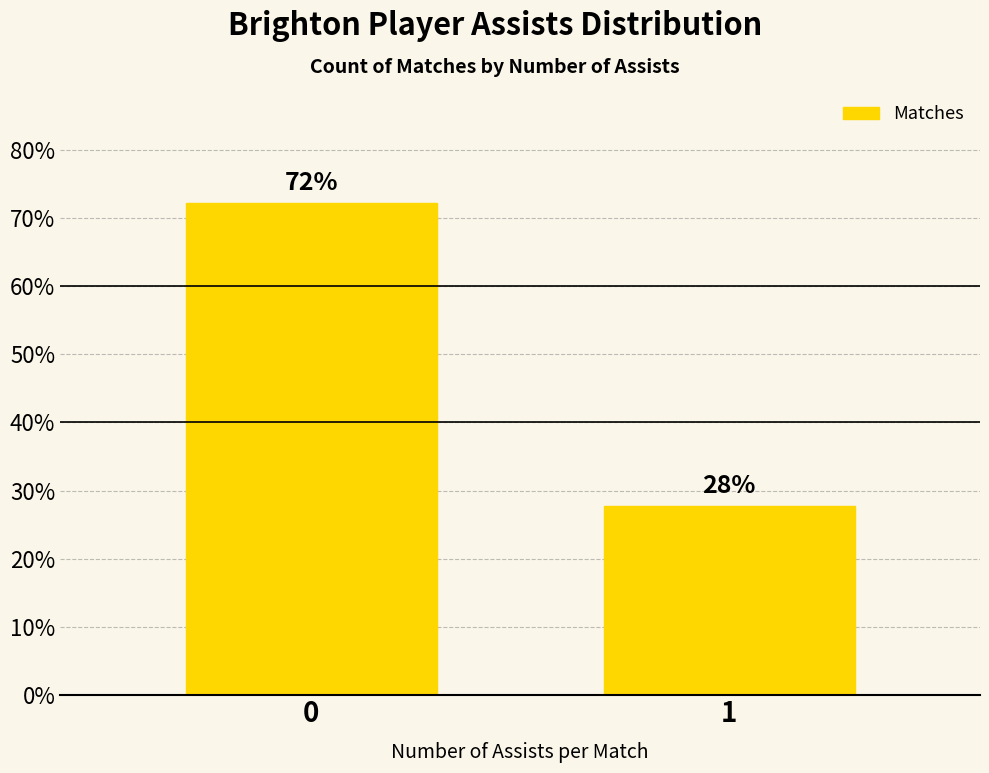

Are the bars horizontal?

No